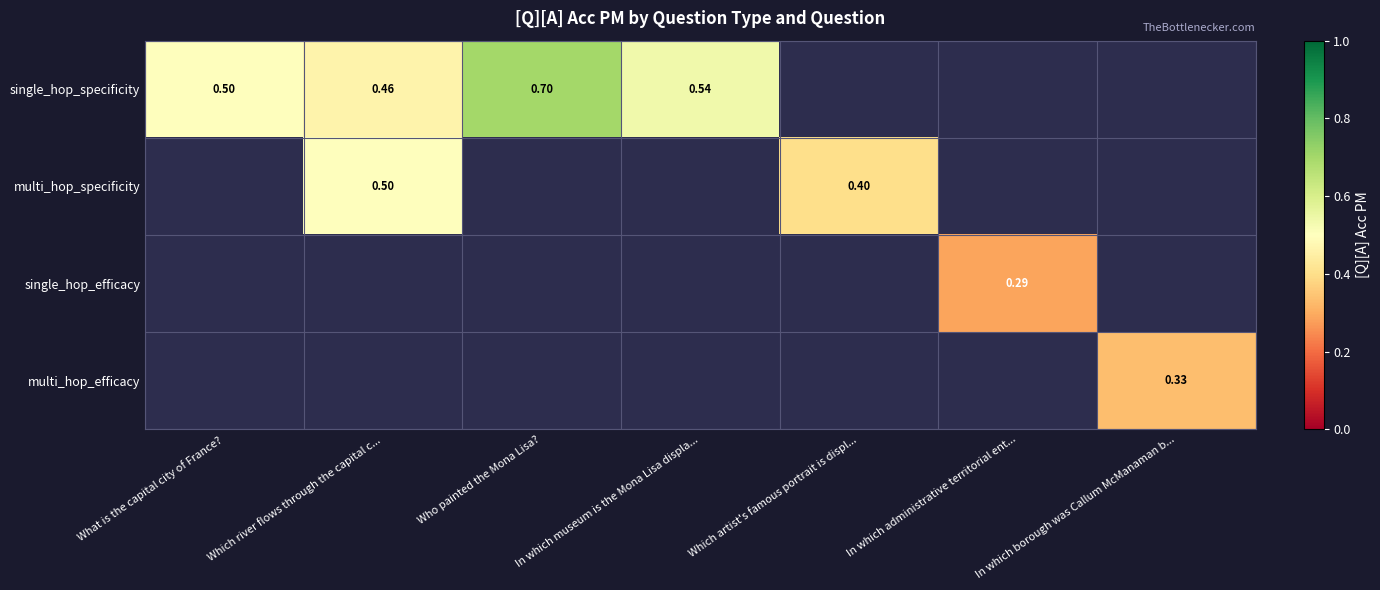

Between Who painted the Mona Lisa? and What is the capital city of France?, which is larger?

Who painted the Mona Lisa?